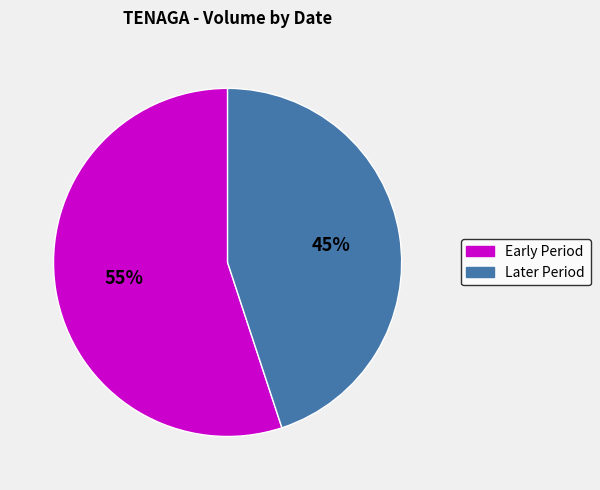

To the nearest percent, what is the average slice percentage?

50%